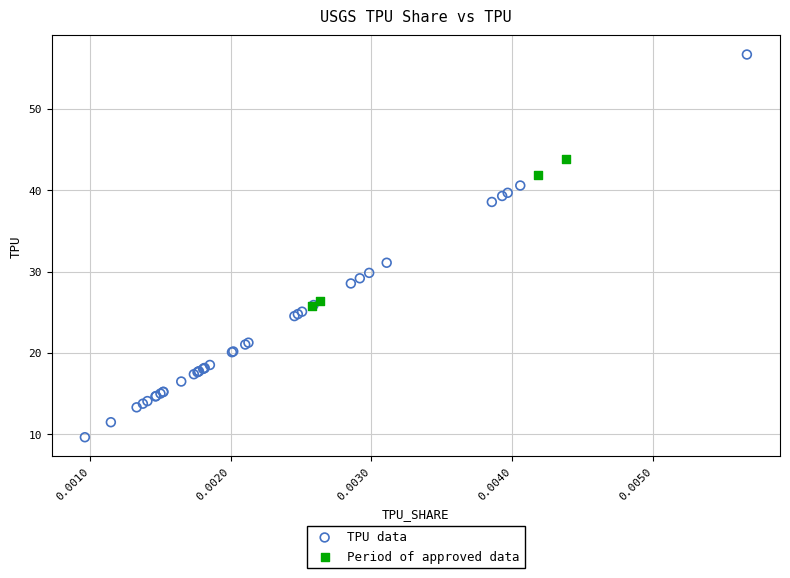

Which series reaches the minimum Y coordinate?

TPU data